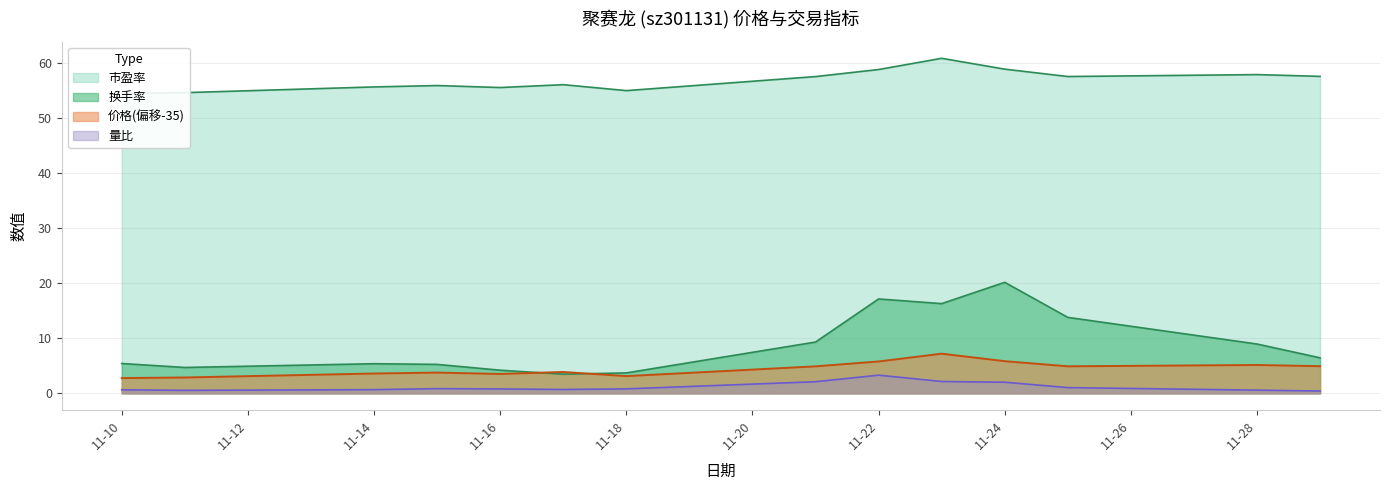

What is the difference between the maximum and minimum values in the 市盈率 series?

6.4